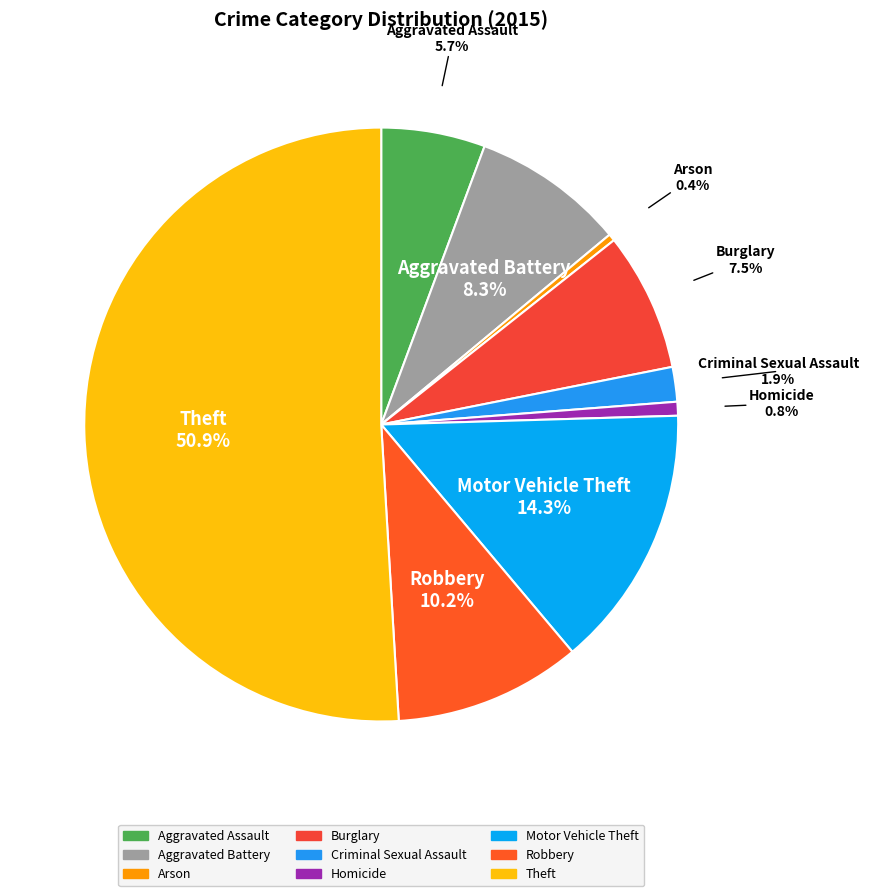

Approximately how many times larger is the value at Burglary compared to Homicide?

10.0